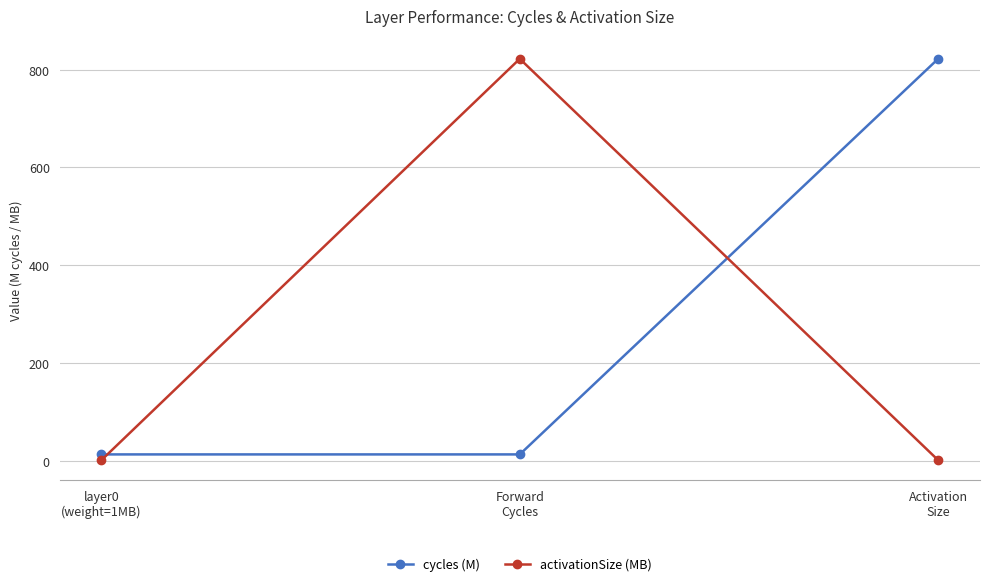

The cycles (M) series shows 12.9 at layer0
(weight=1MB). True or false?

True